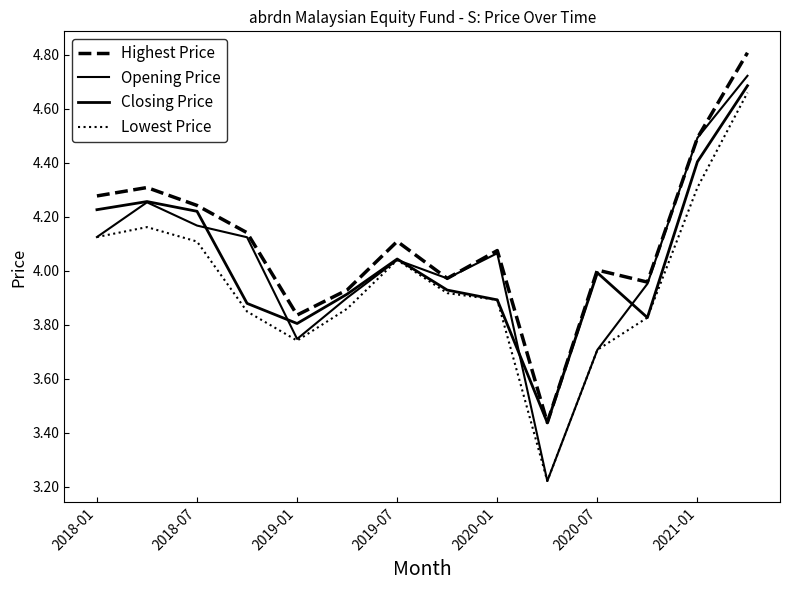

Is this an area chart (filled region under the line)?

No